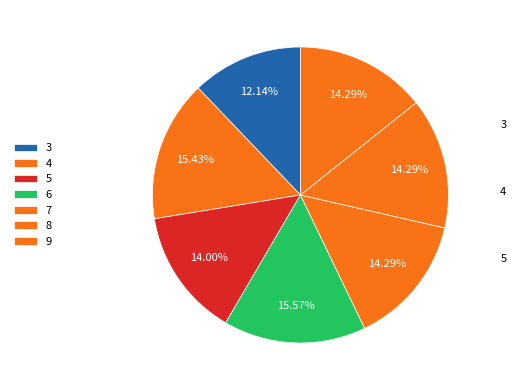

To the nearest percent, what percentage of the pie is 3?

12%